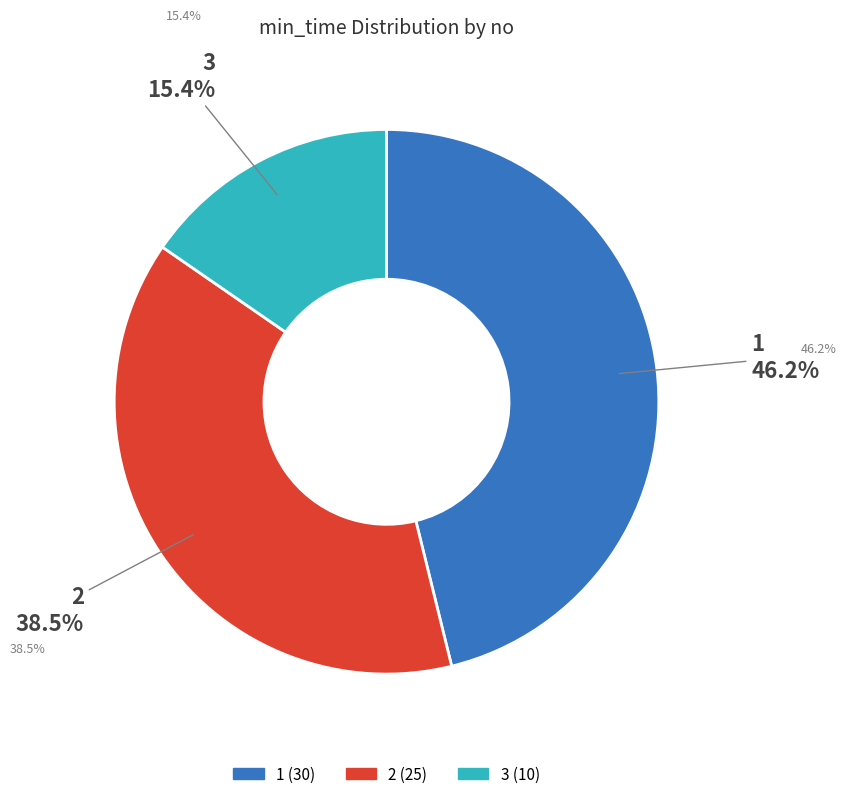

What is the ratio of the value at 3 to the value at 1?

0.3